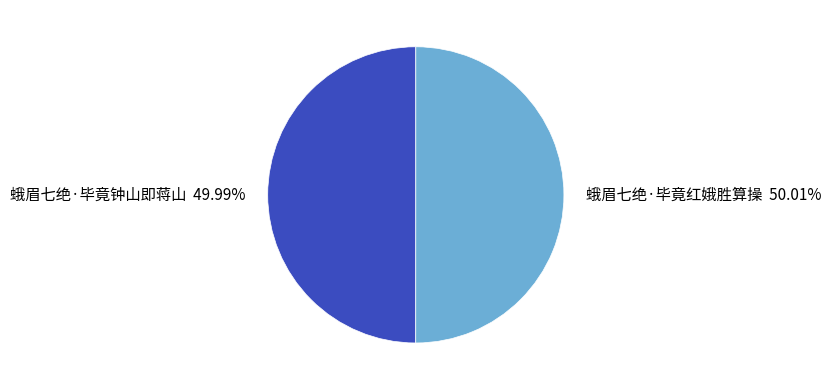

Is the sum of 蛾眉七绝·毕竟钟山即蒋山 and 蛾眉七绝·毕竟红娥胜算操 greater than half?

Yes